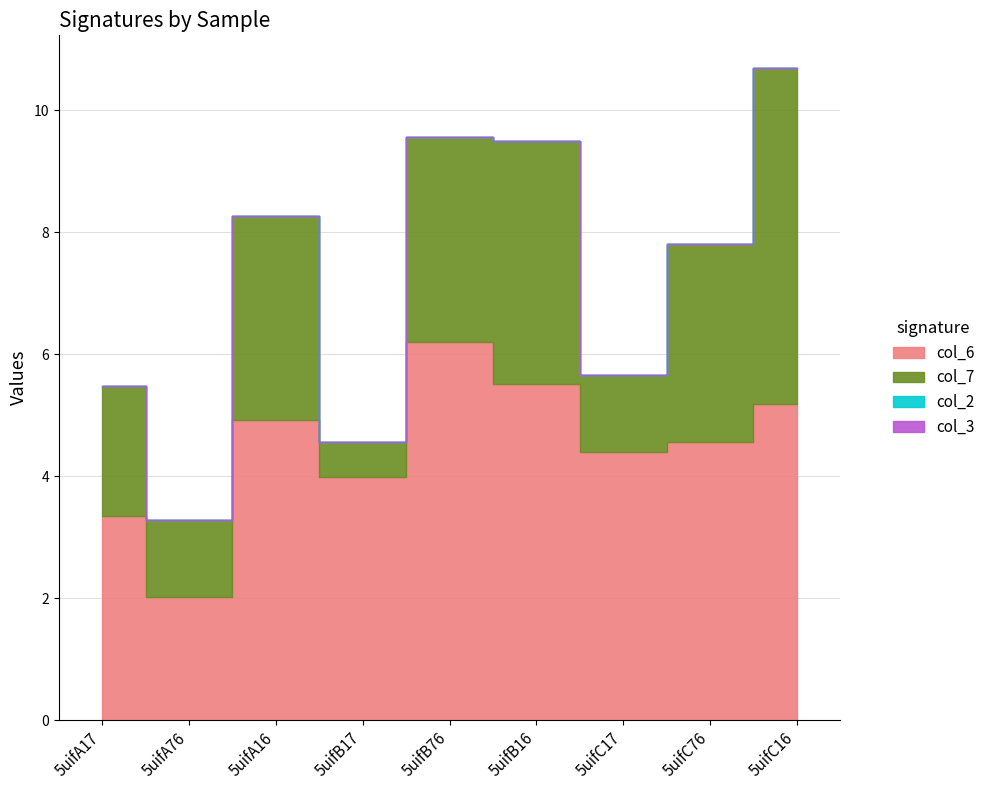

At which category is the sum across all series the highest?

5uifC16